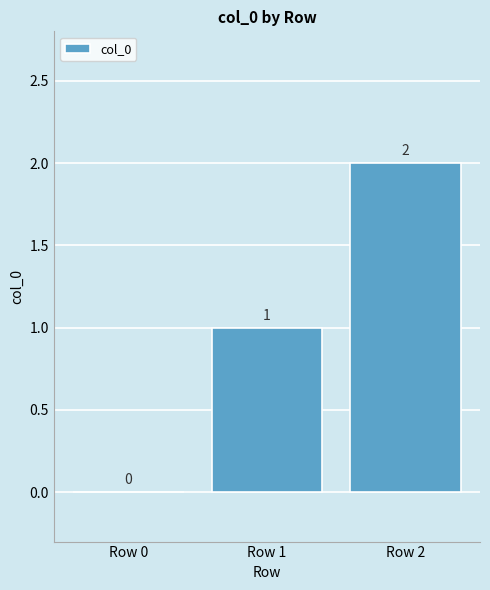

Where is the data nearest to the value 1?

Row 1